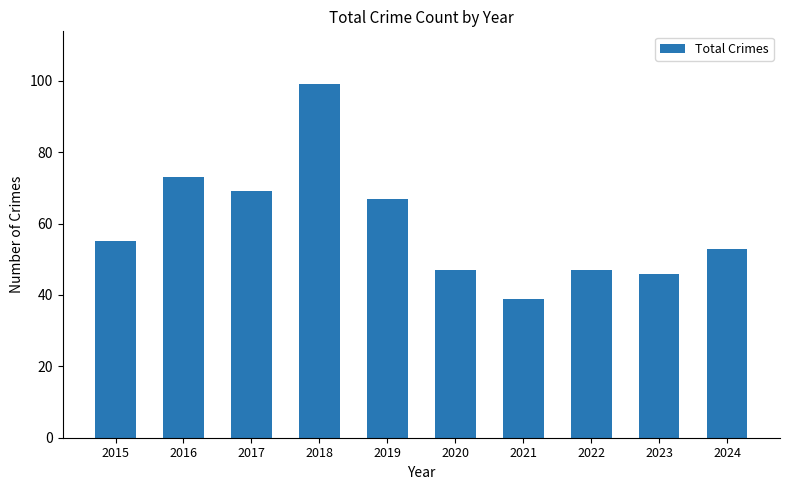

What is the change in value from 2015 to 2023?

-9